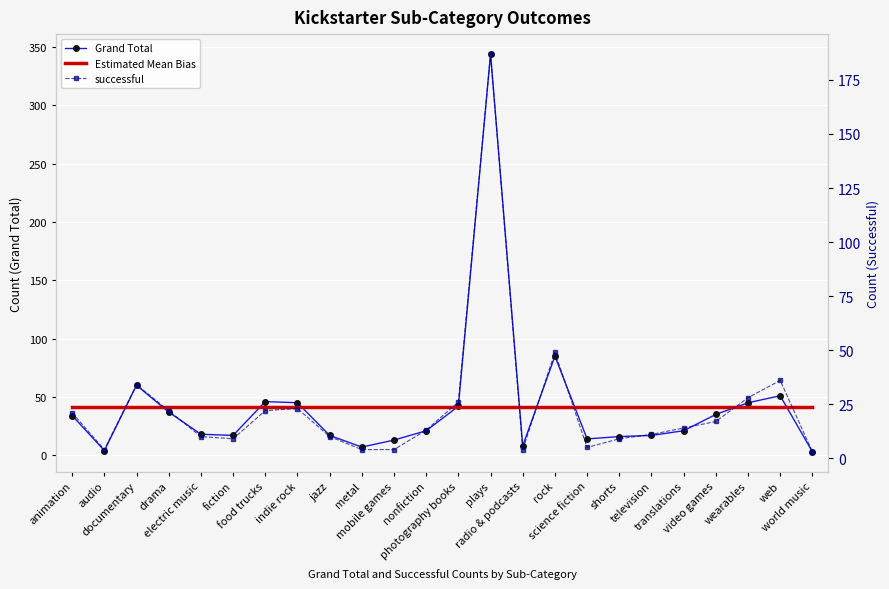

At which label does Grand Total reach its peak?

plays